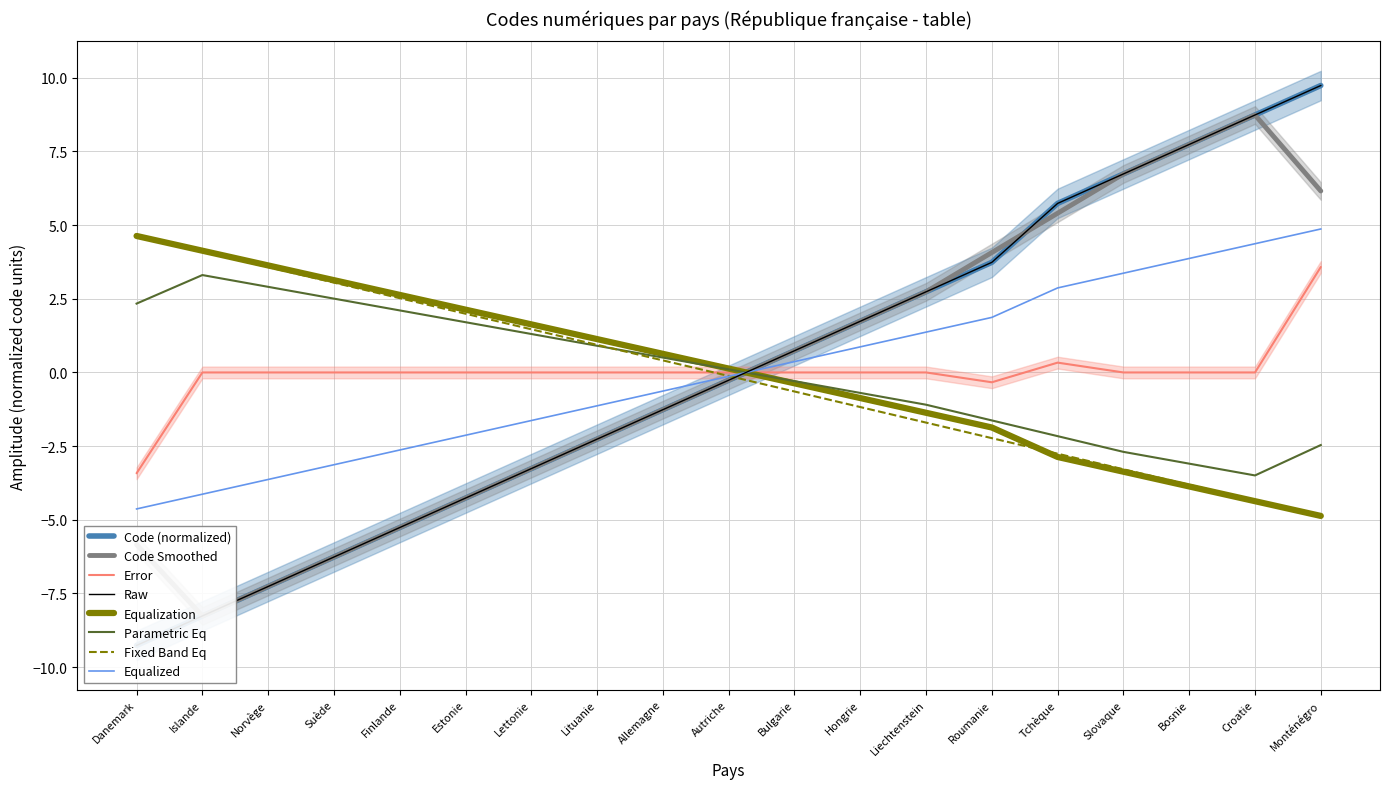

List the labels in order of value, largest first.

Monténégro, Croatie, Bosnie, Slovaque, Tchèque, Roumanie, Liechtenstein, Hongrie, Bulgarie, Autriche, Allemagne, Lituanie, Lettonie, Estonie, Finlande, Suède, Norvège, Islande, Danemark